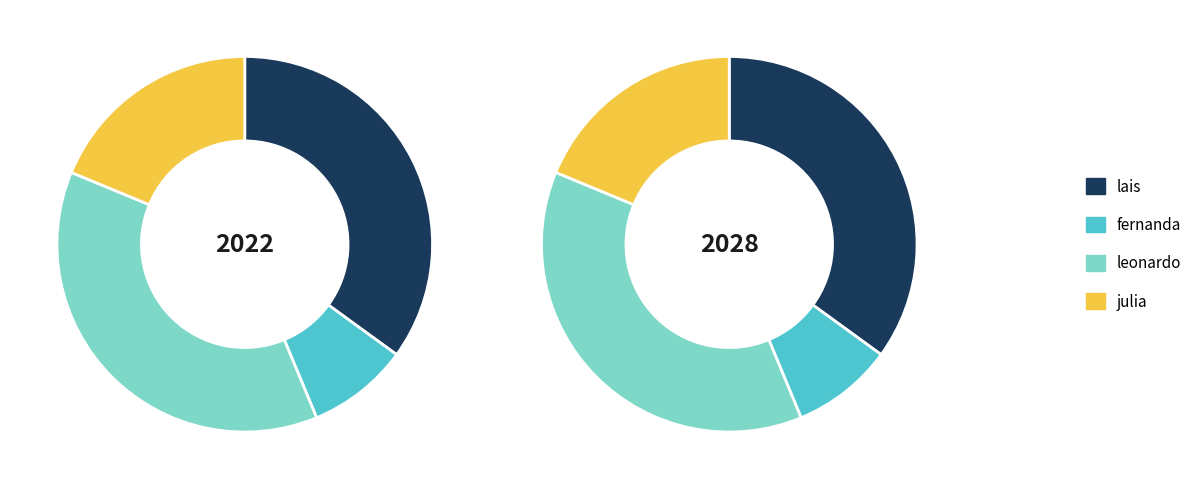

To the nearest percent, what is the difference between the lais and julia slice percentages?

16%